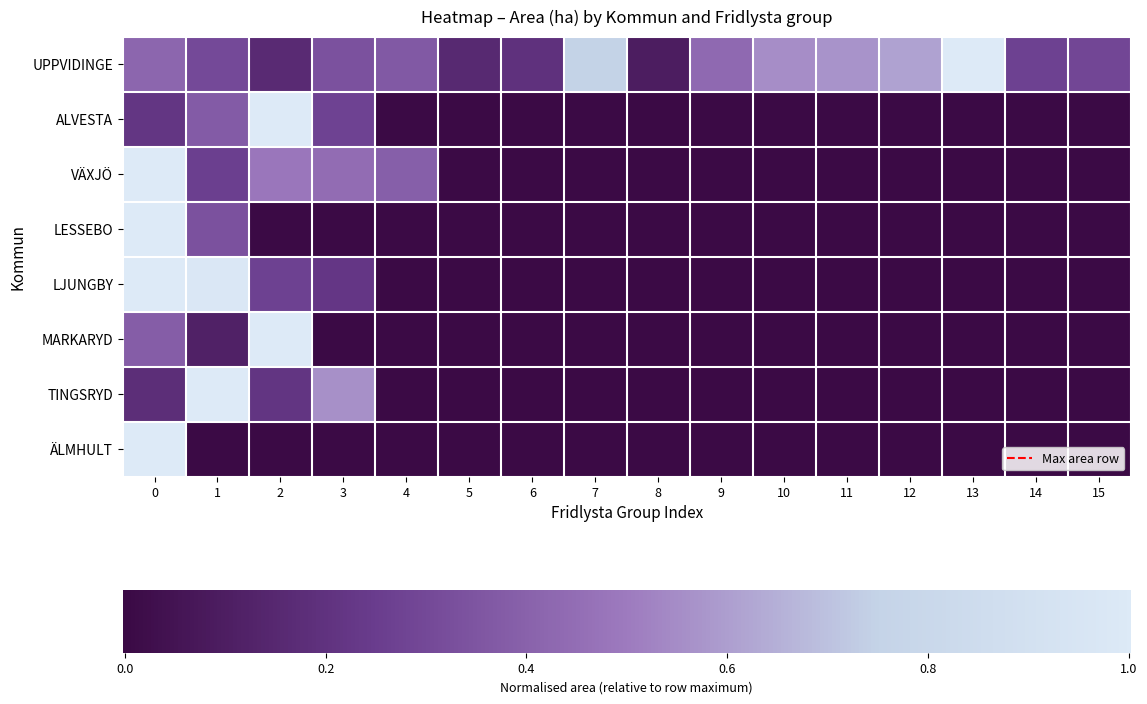

Is it true that LJUNGBY equals 0.3 at 6?

False